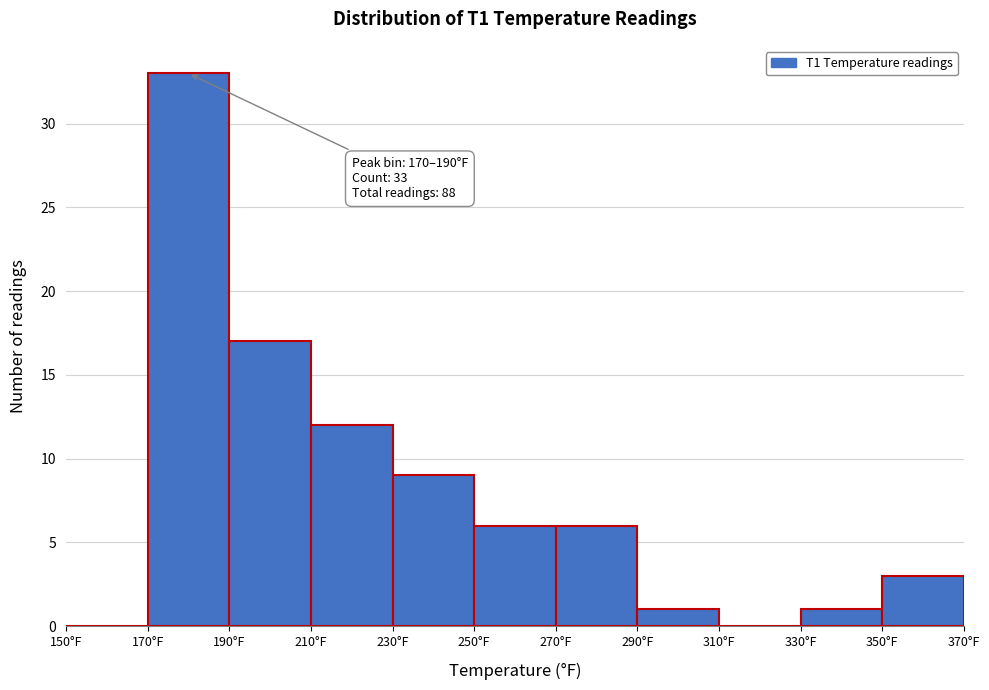

Over which range of the x-axis is the bar tallest?

170 to 190